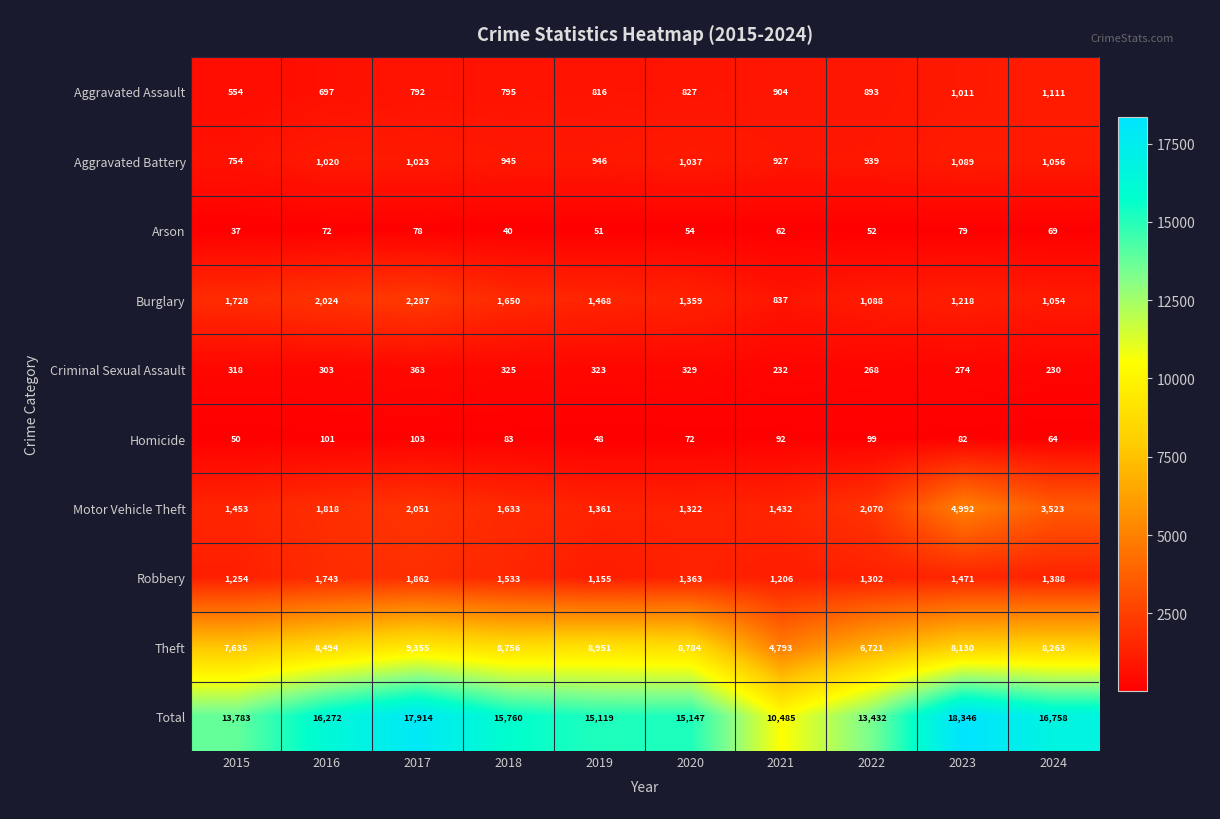

What is the total value across all series at 2019?

30238